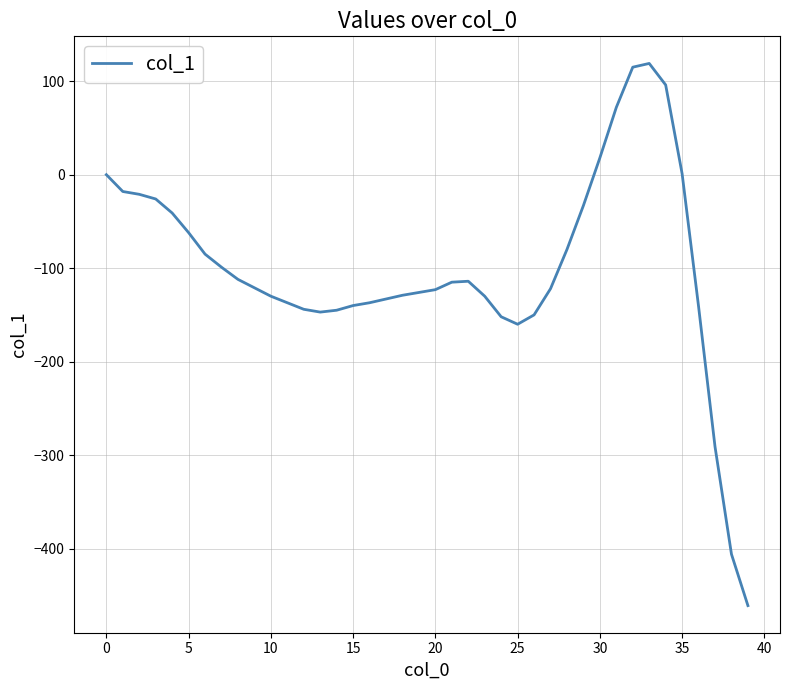

What is the difference between the maximum and minimum values?

580